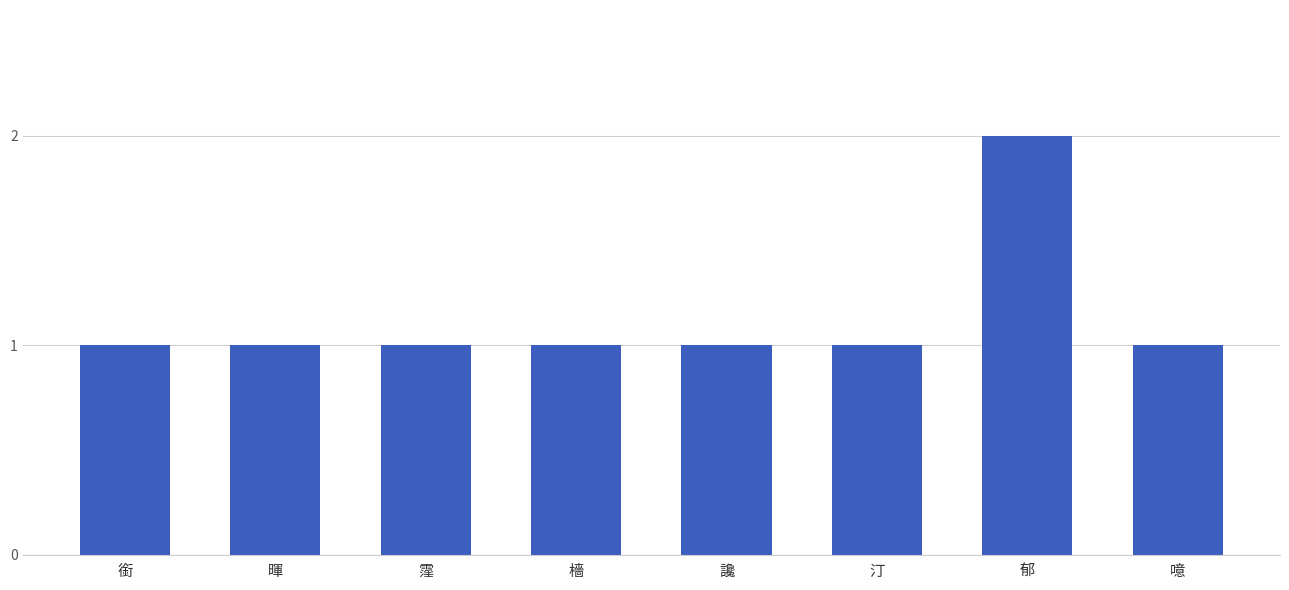

Does the chart contain stacked bars?

No